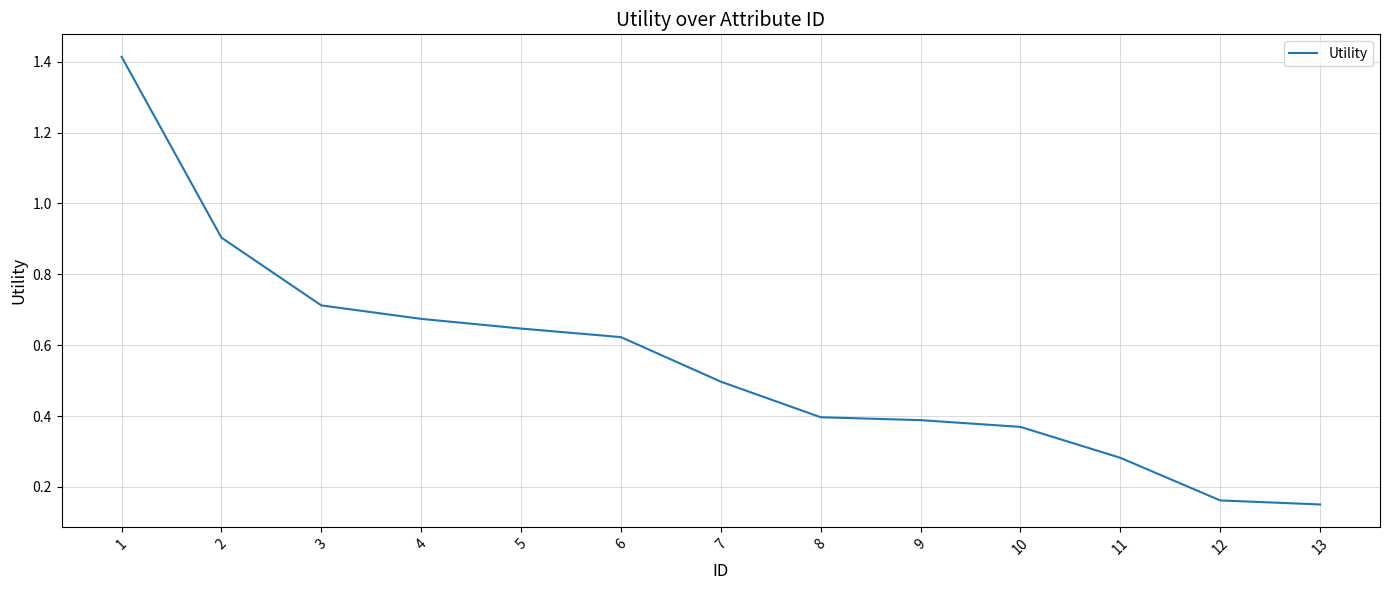

Read the value at 2.

0.9